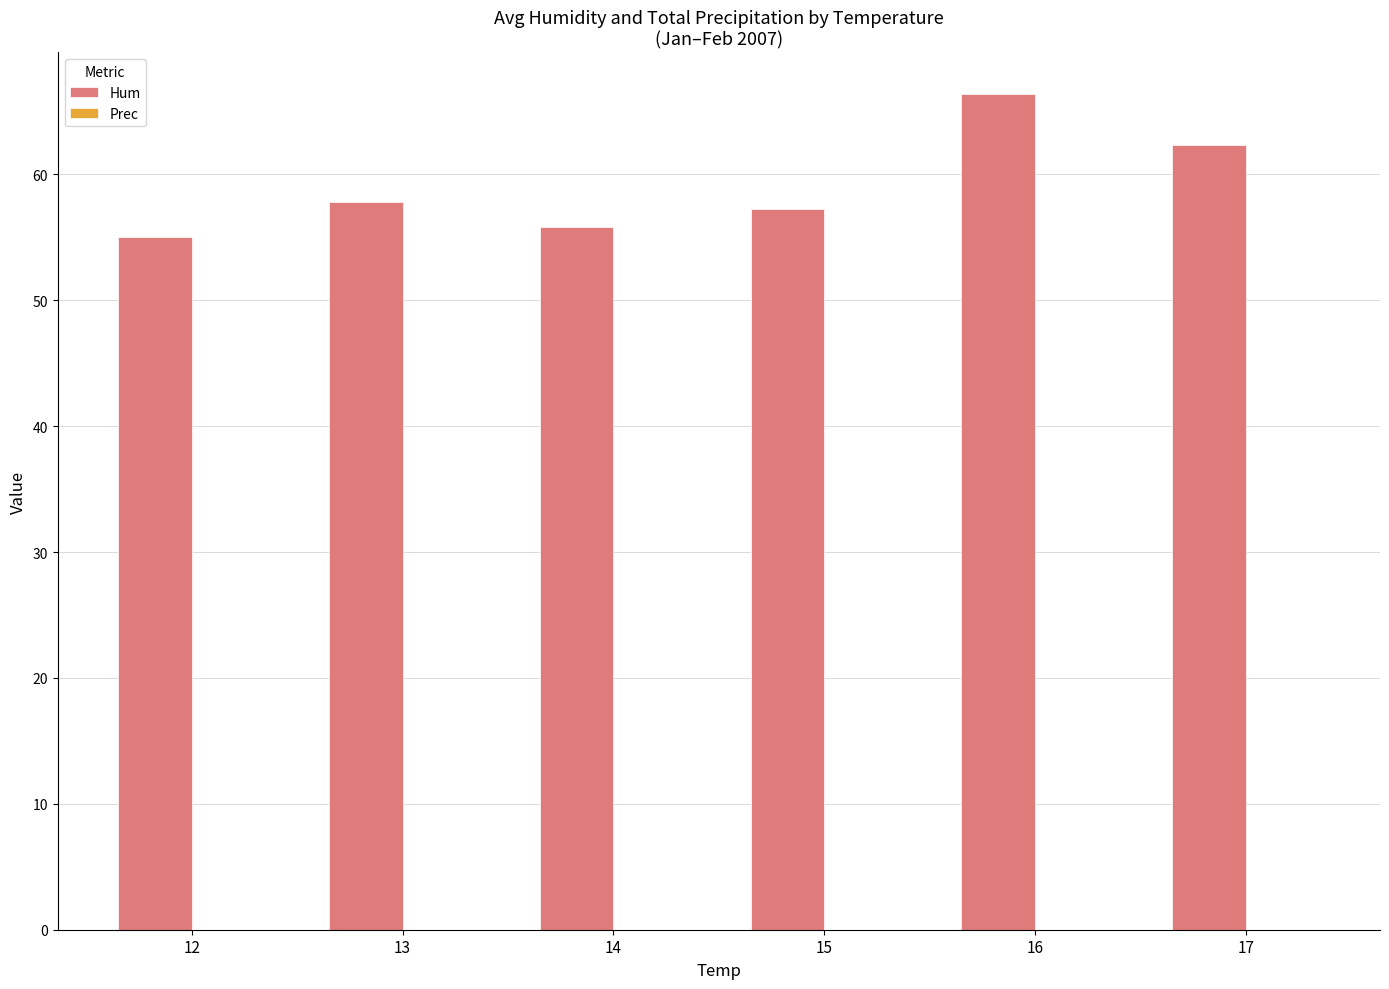

Between 17 and 13, which is larger?

17